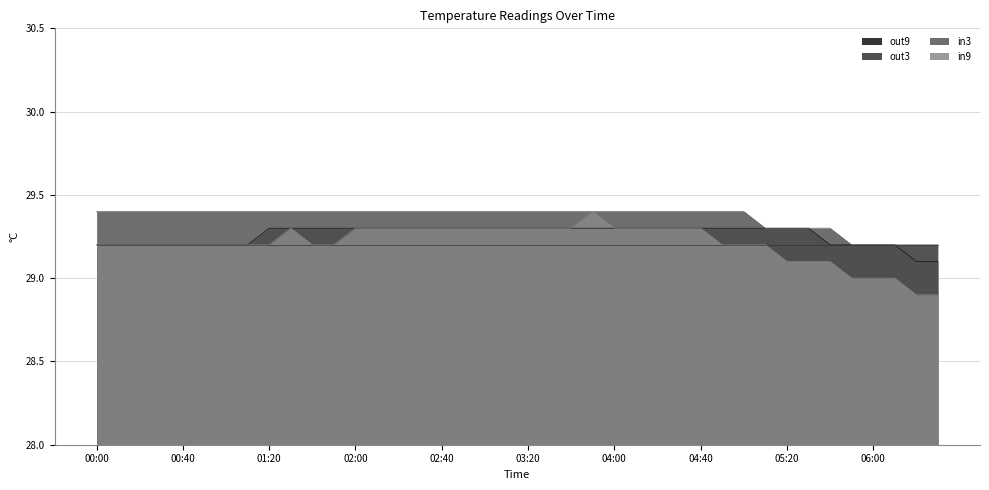

Which series has the widest spread of values?

in9